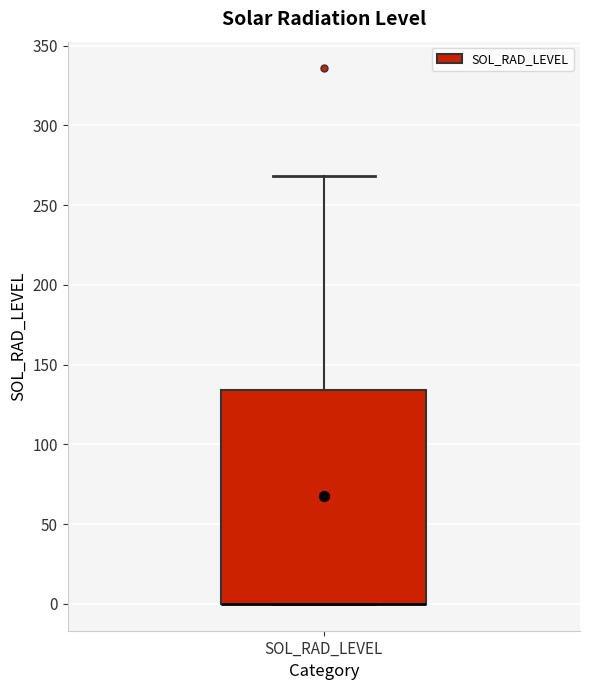

Transcribe this box plot: give where the median line is, the range the box spans, and where the two whiskers end, as read against the y-axis. The values are not printed on the chart, so give them approximately, as read against the axis.

median 0 (drawn on the box's lower edge), box 0 to 135, whiskers 0 to 270